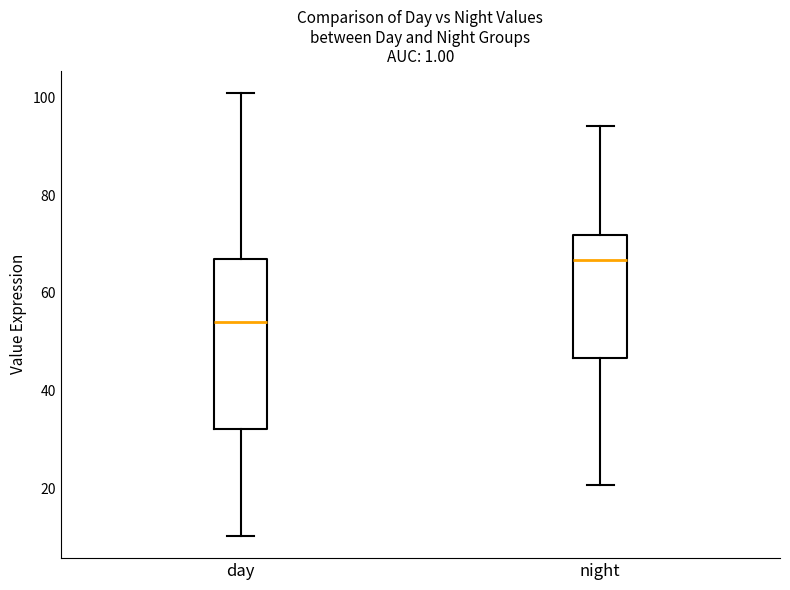

Where is the upper edge of the box for night on the y-axis? The values are not printed on the chart, so give them approximately, as read against the axis.

72